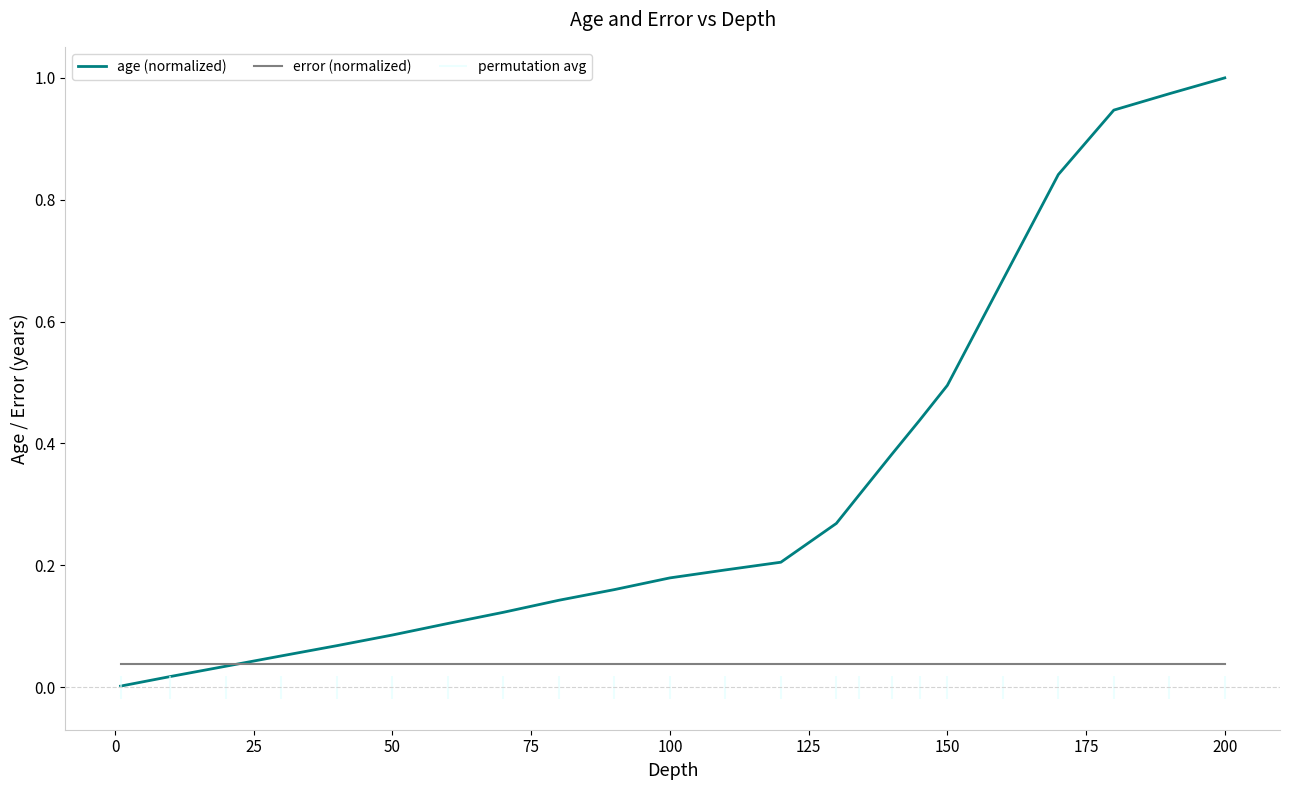

At how many categories does at least one series exceed 0?

23